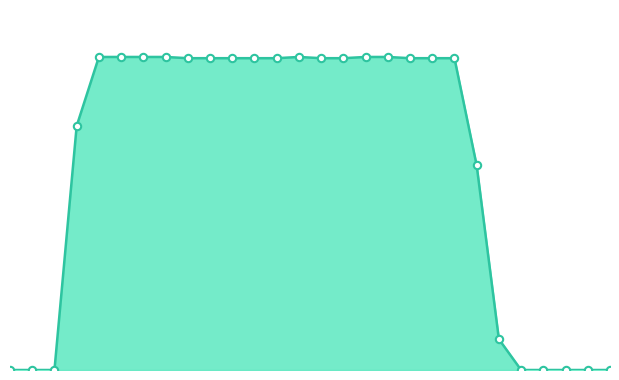

How many lines are shown in the chart?

1